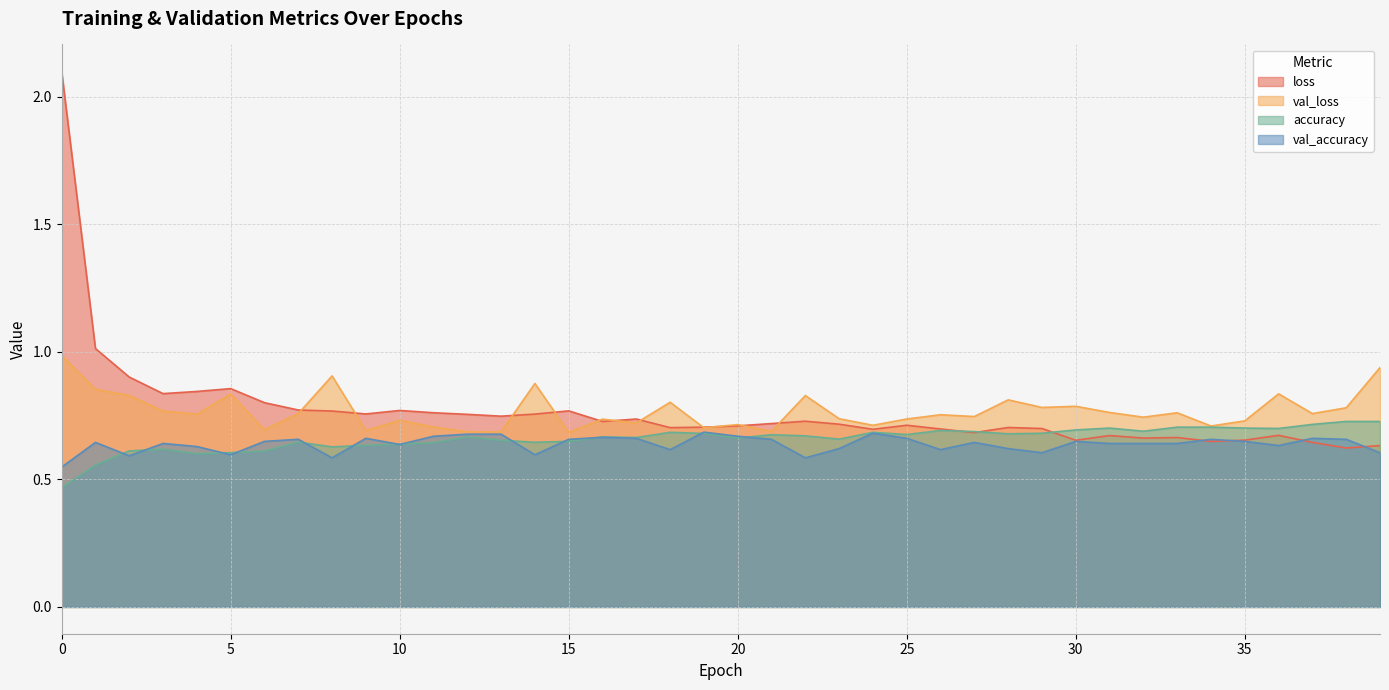

What is the difference between the maximum and minimum values in the val_loss series?

0.3